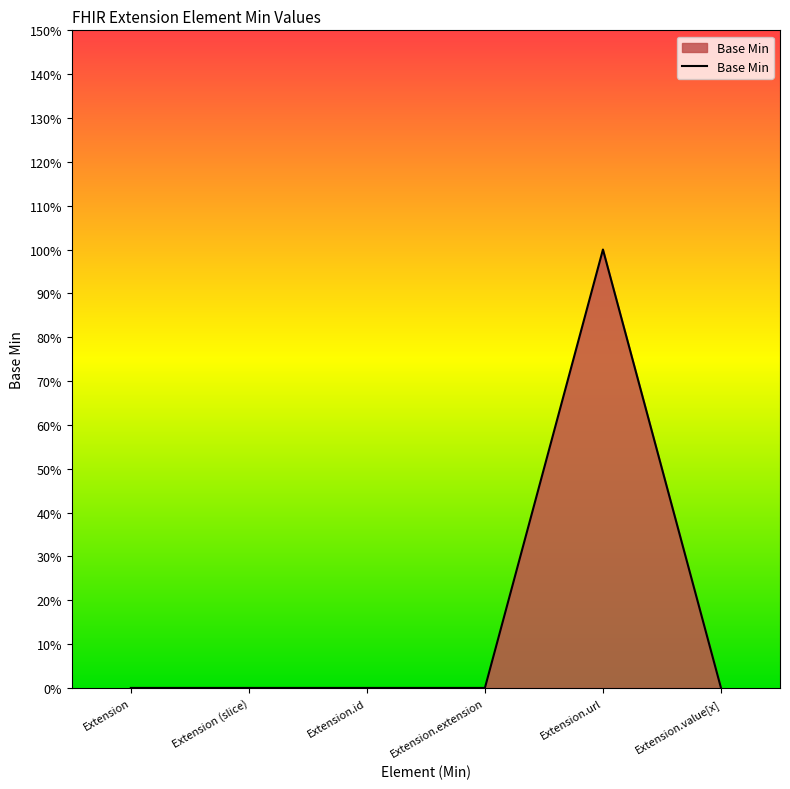

Is it true that the value at Extension.value[x] is 0?

True